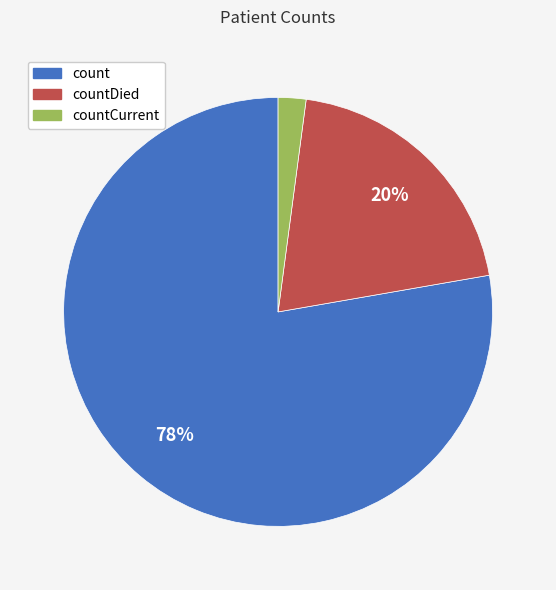

Which category has the smallest portion of the pie?

countCurrent